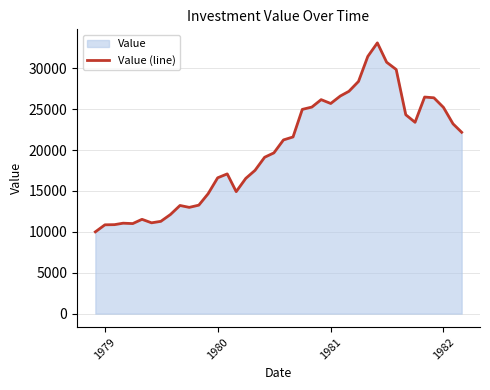

True or false: the data has more than 0 interior local peaks.

True